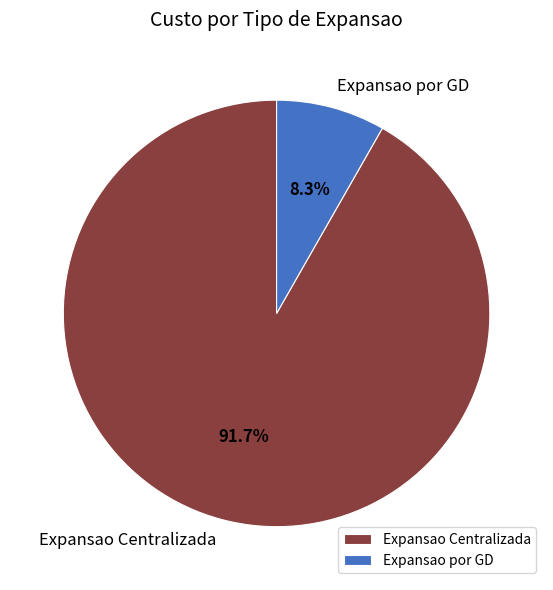

To the nearest percent, what is the average slice percentage?

50%